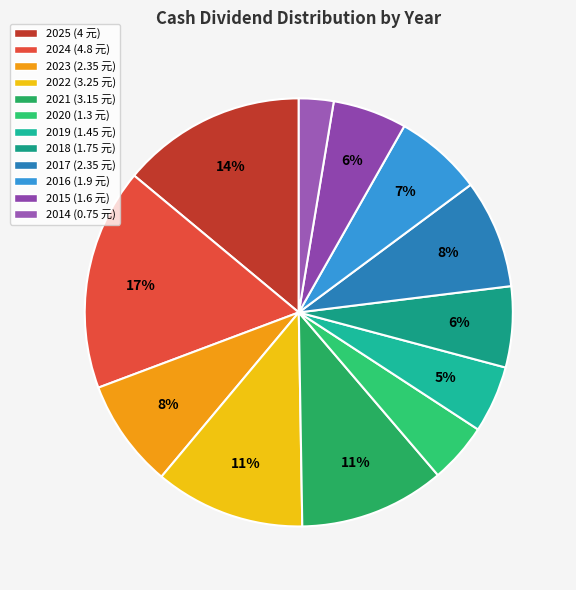

The 2022 slice represents 19% of the pie. True or false?

False